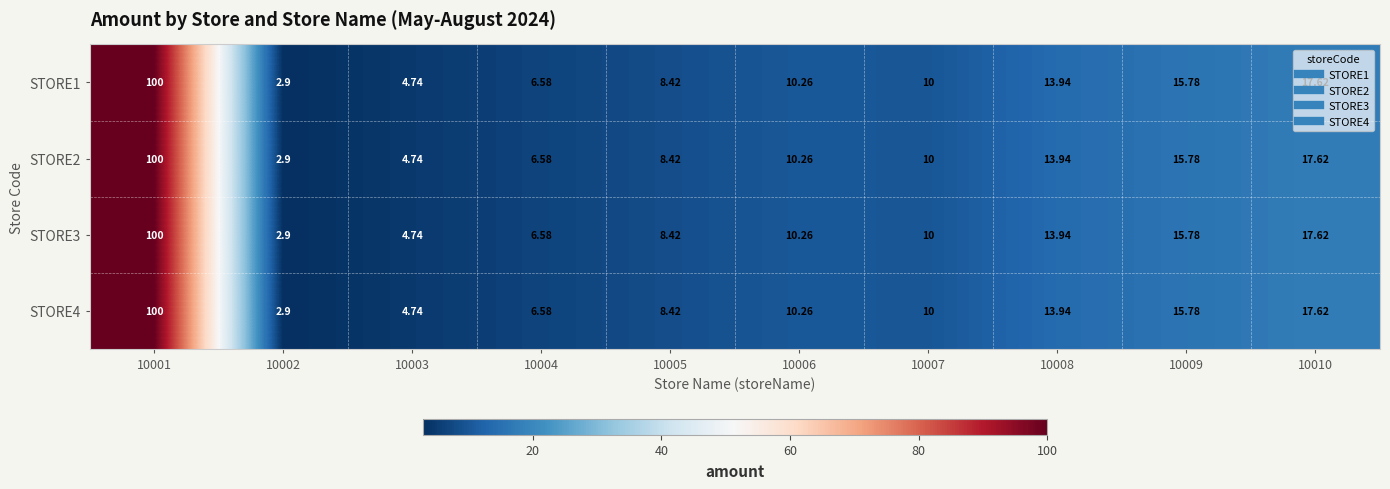

How many data points does each series have?

10